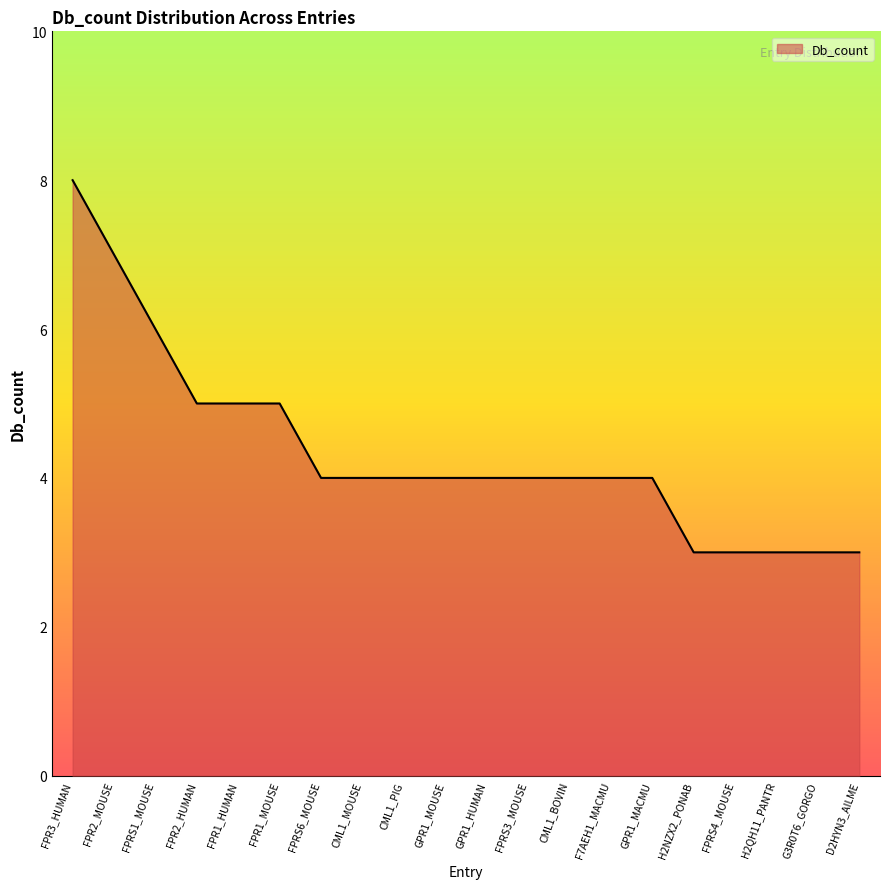

The value at GPR1_HUMAN is 2. True or false?

False